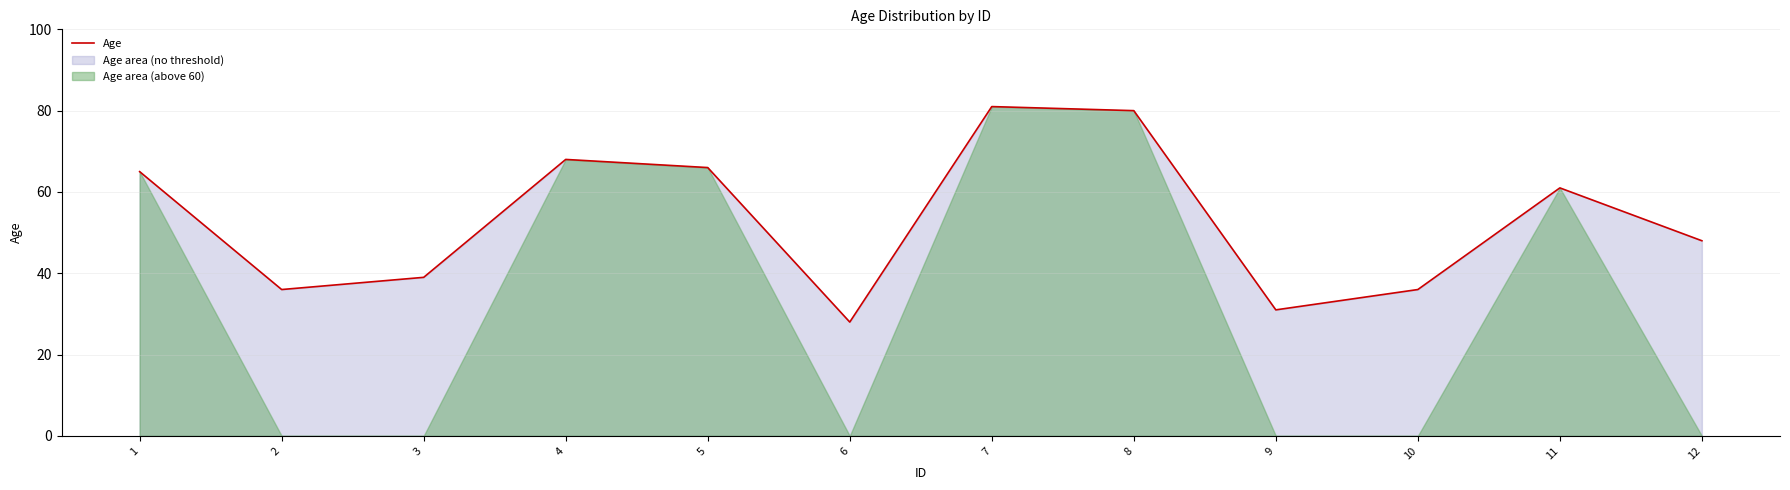

What is the ratio of the value at 5 to the value at 11?

1.1